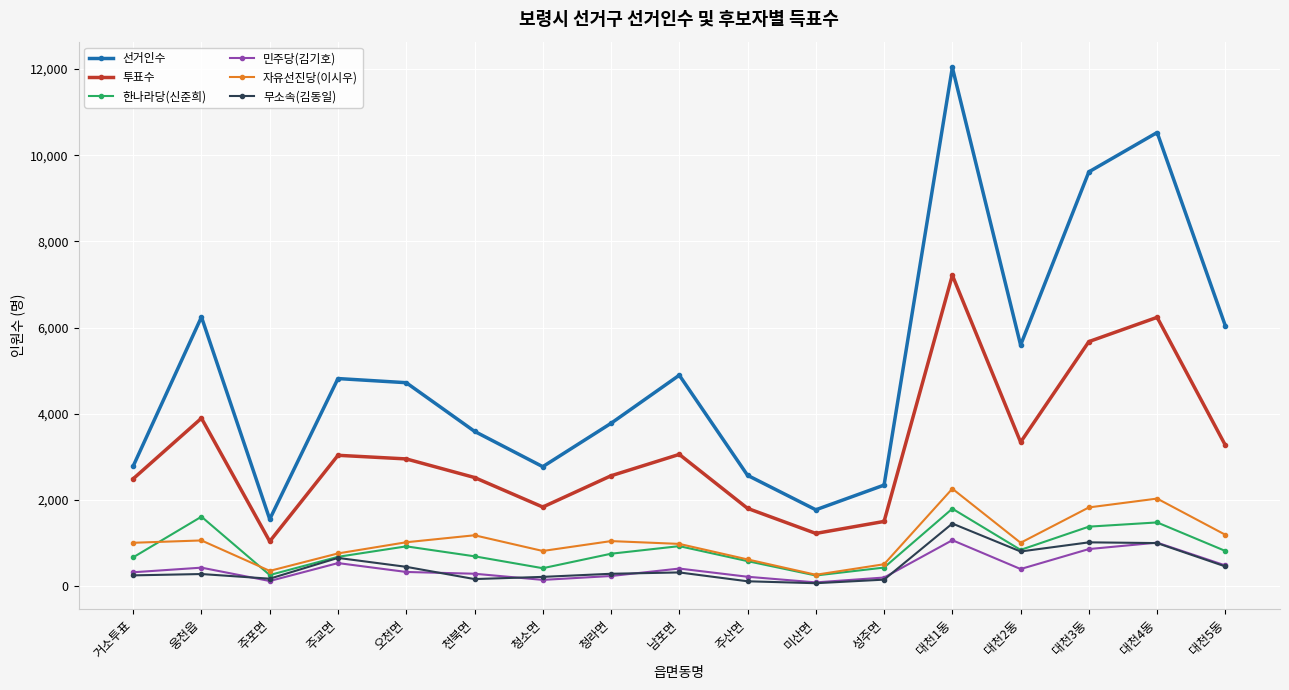

Which series changed the most between 대천2동 and 대천4동?

선거인수